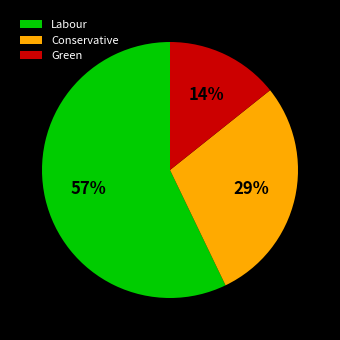

Is Labour the majority of the pie?

Yes